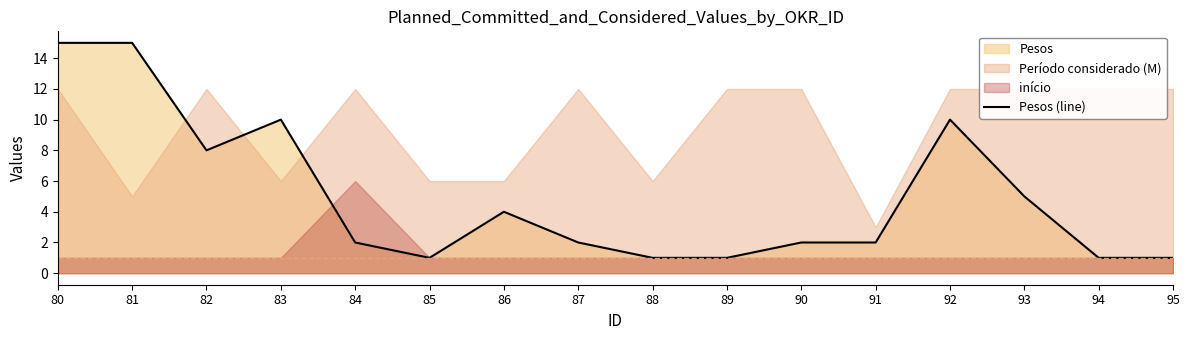

Is it true that the value at 82 is 3?

False